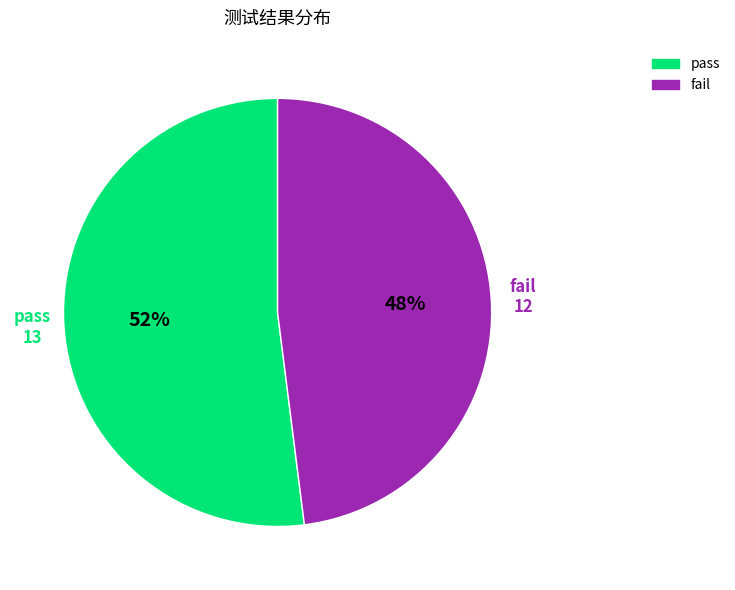

Combined, do pass and fail account for over 50%?

Yes